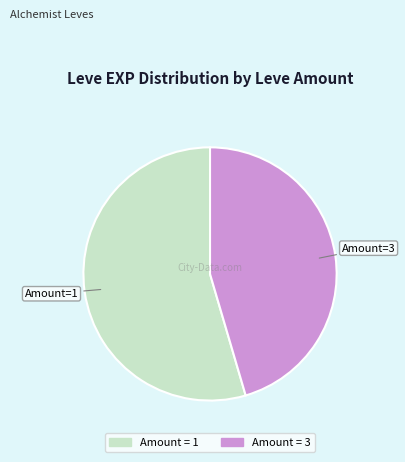

Is there any slice that represents more than half of the pie?

Yes